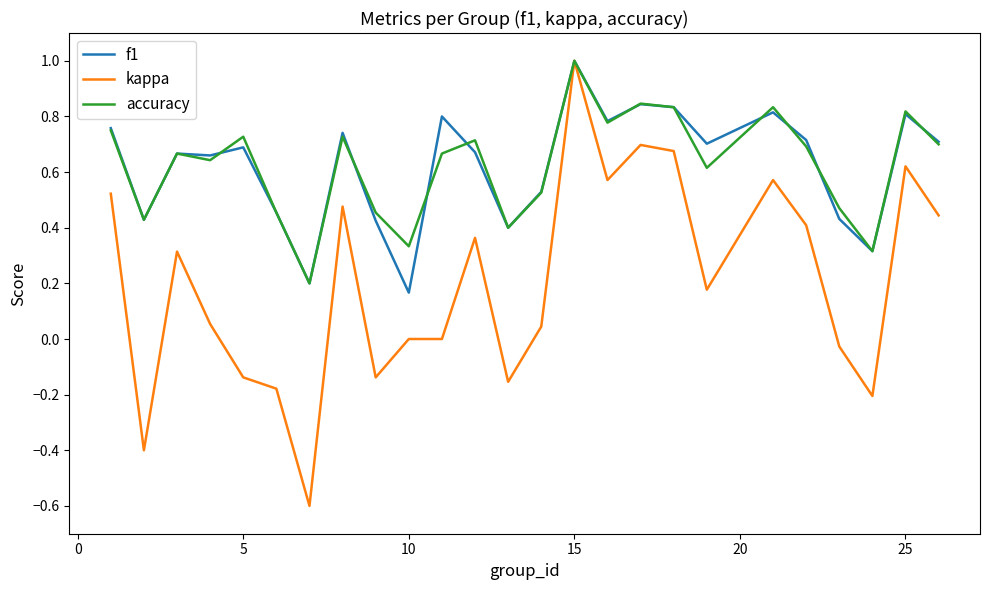

What is the maximum value shown in the chart?

1.0